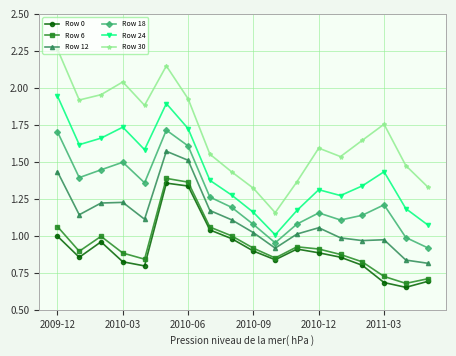

True or false: Row 24 and Row 30 cross at least once.

False